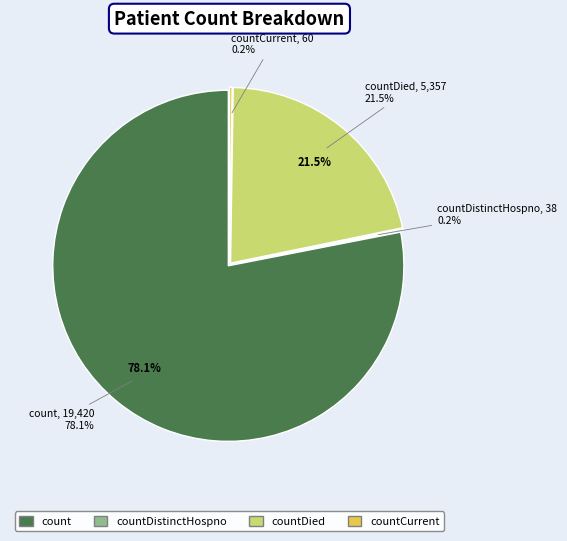

What is the change in value from count to countDistinctHospno?

-19382